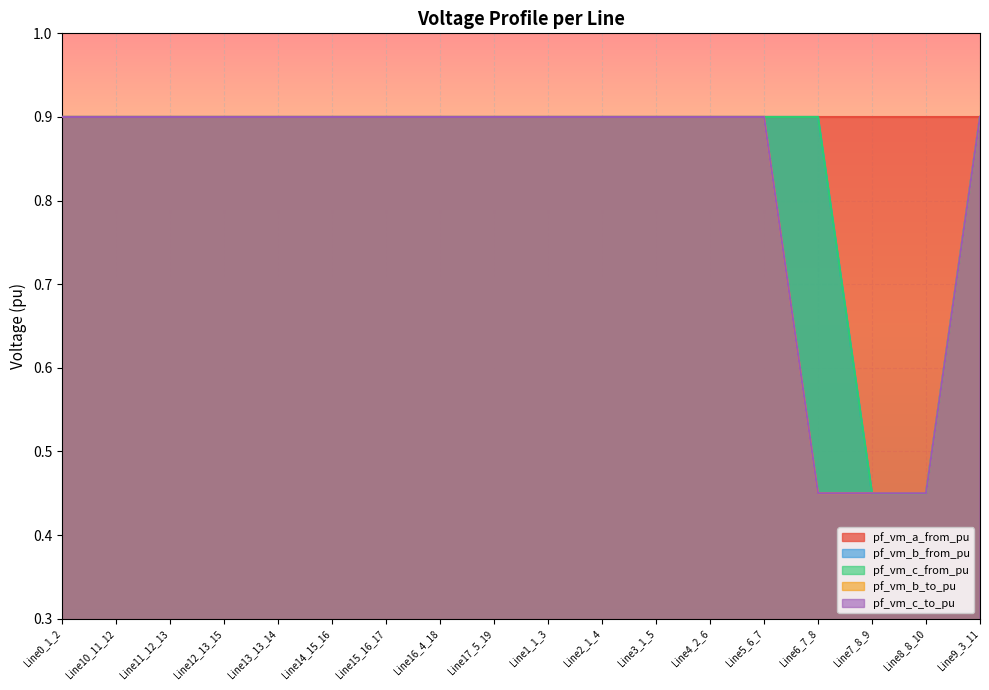

How many interior local peaks does the pf_vm_c_from_pu series have?

1